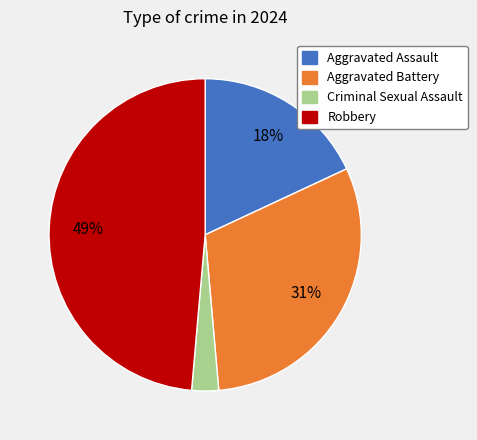

Rank the categories by value from lowest to highest.

Criminal Sexual Assault, Aggravated Assault, Aggravated Battery, Robbery